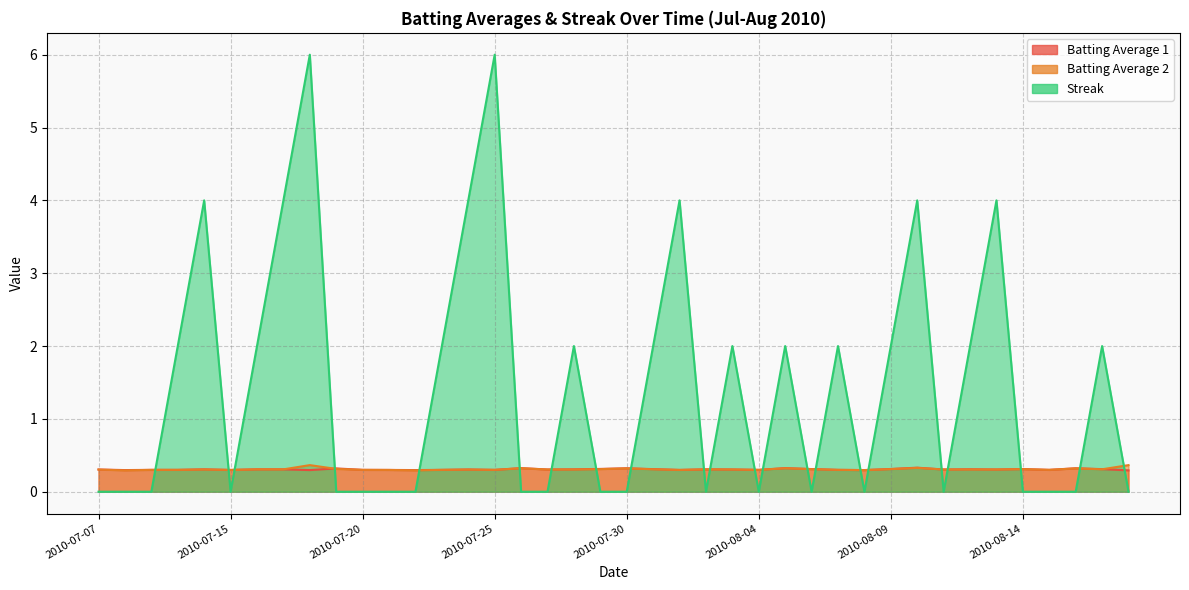

How many data points does each series have?

40